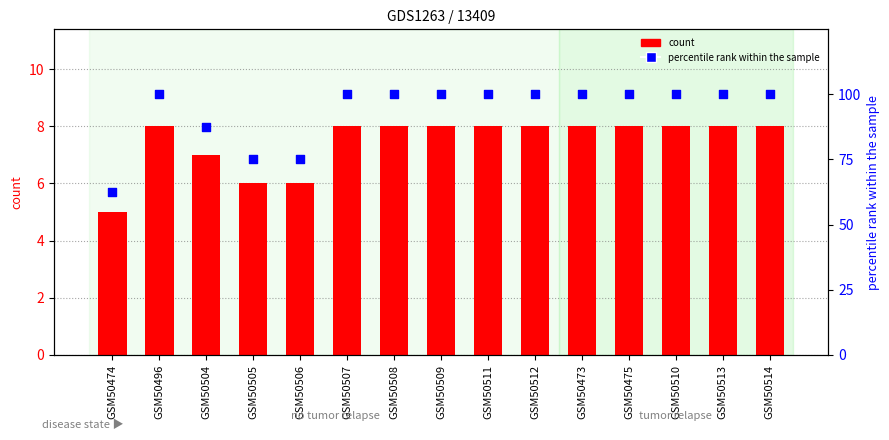

Which series reaches the minimum Y coordinate?

count